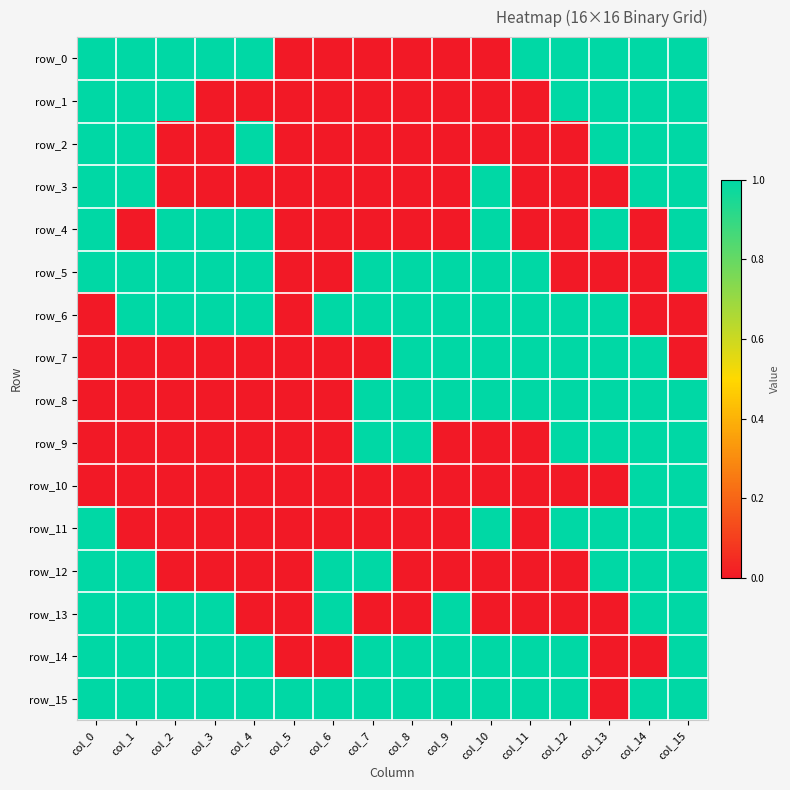

What is the difference between the second highest and second lowest values in the row_2 series?

1